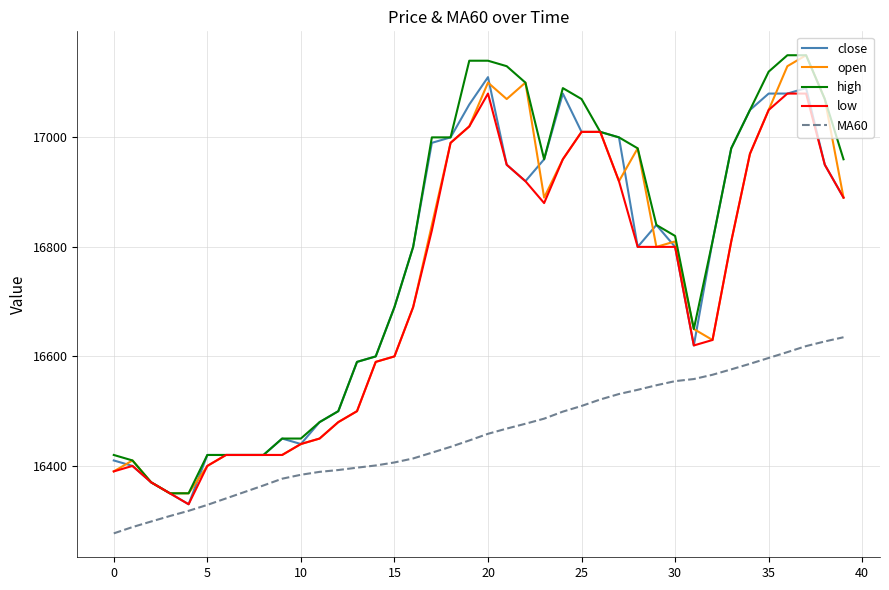

What is the minimum value shown in the chart?

16276.8